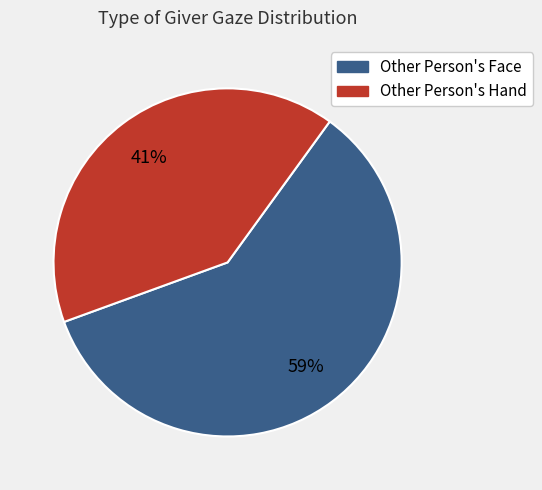

To the nearest percent, what is the combined percentage of Other Person's Face and Other Person's Hand?

100%